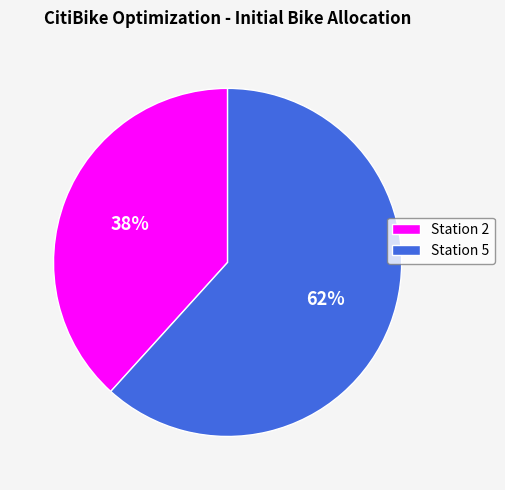

To the nearest percent, what is the average slice percentage?

50%